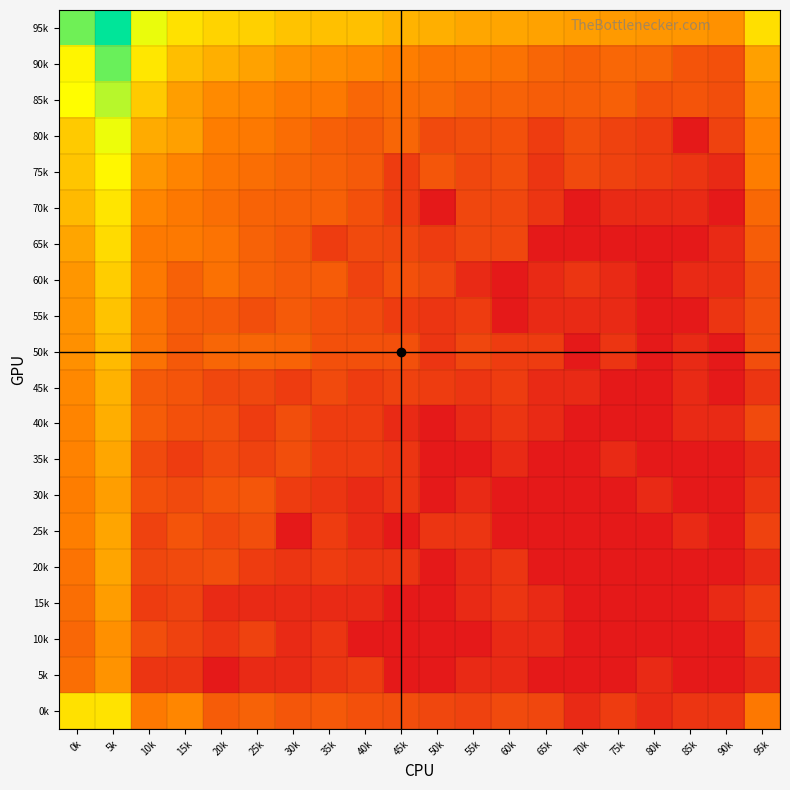

At how many categories does at least one series exceed 0?

20